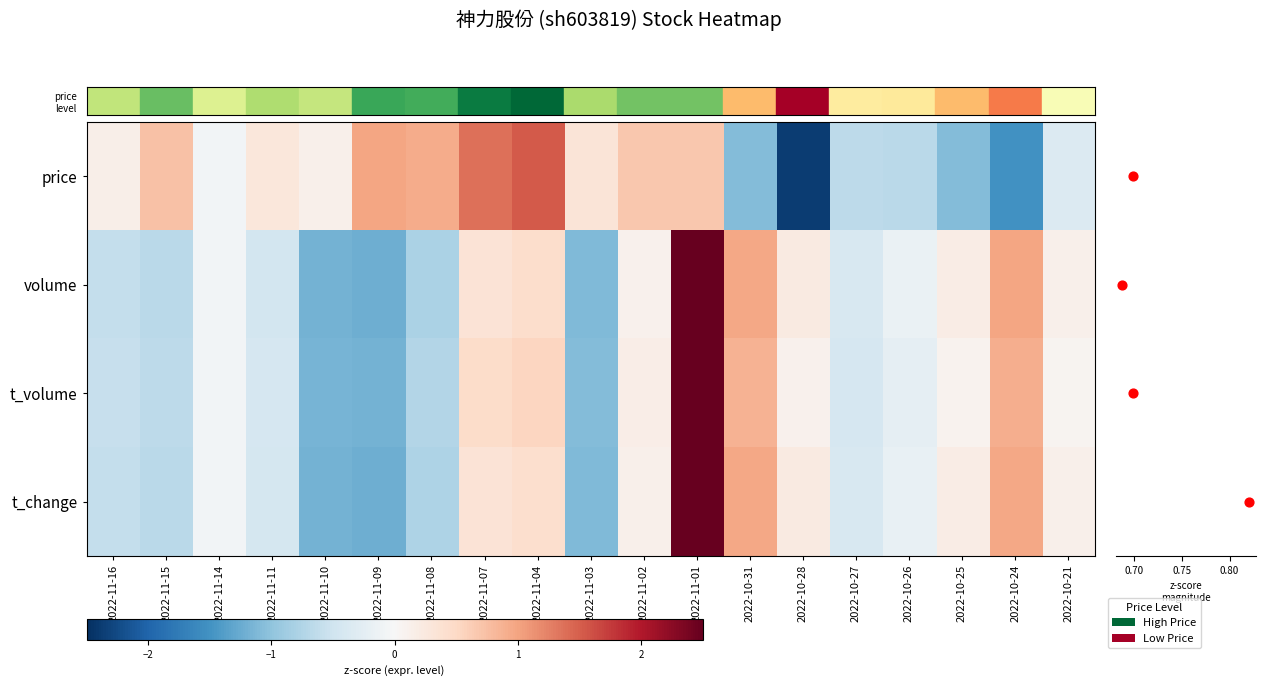

List the labels in order of volume value, smallest first.

2022-11-09, 2022-11-10, 2022-11-03, 2022-11-08, 2022-11-15, 2022-11-16, 2022-11-11, 2022-10-27, 2022-10-26, 2022-11-14, 2022-11-02, 2022-10-21, 2022-10-25, 2022-10-28, 2022-11-07, 2022-11-04, 2022-10-31, 2022-10-24, 2022-11-01